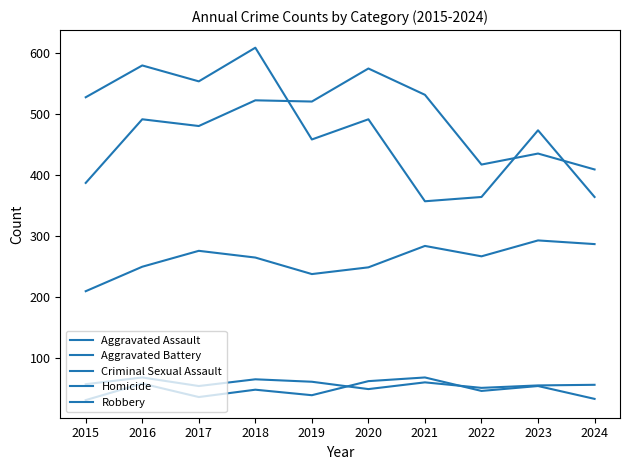

What is the total value across all series at 2022?

1147